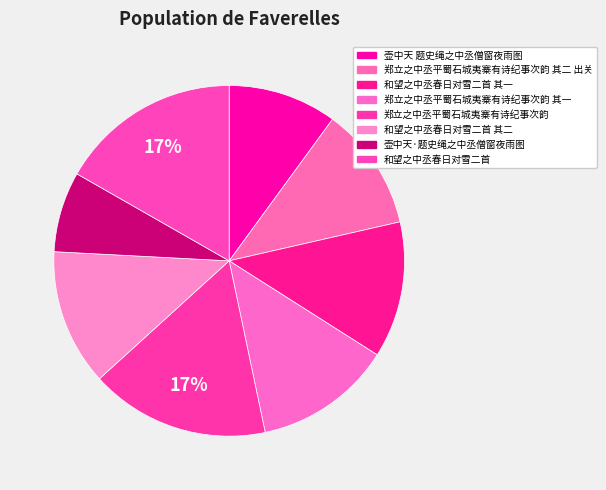

What is the largest slice in the pie chart?

和望之中丞春日对雪二首